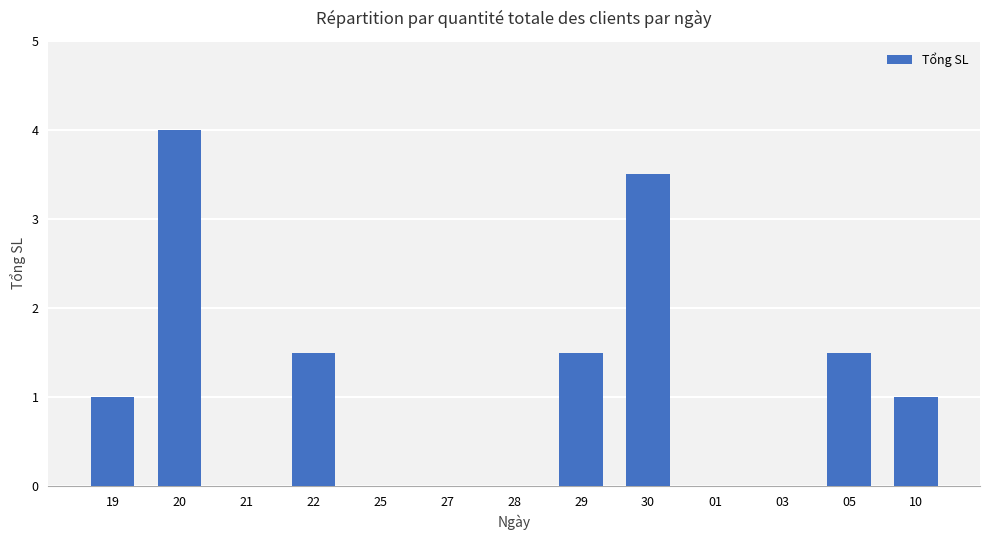

What is the difference between the values at 19 and 28?

1.0